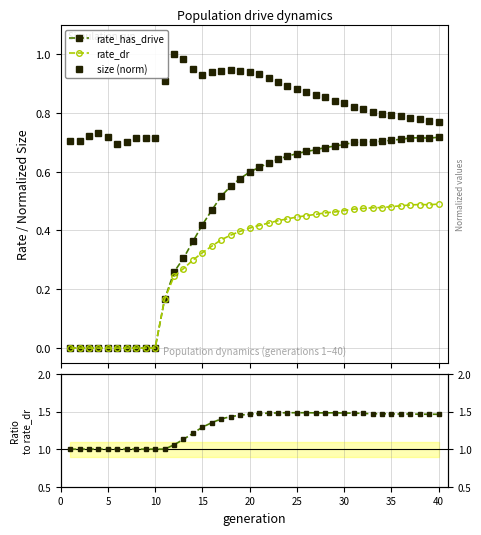

What is the minimum value for size (norm)?

0.7